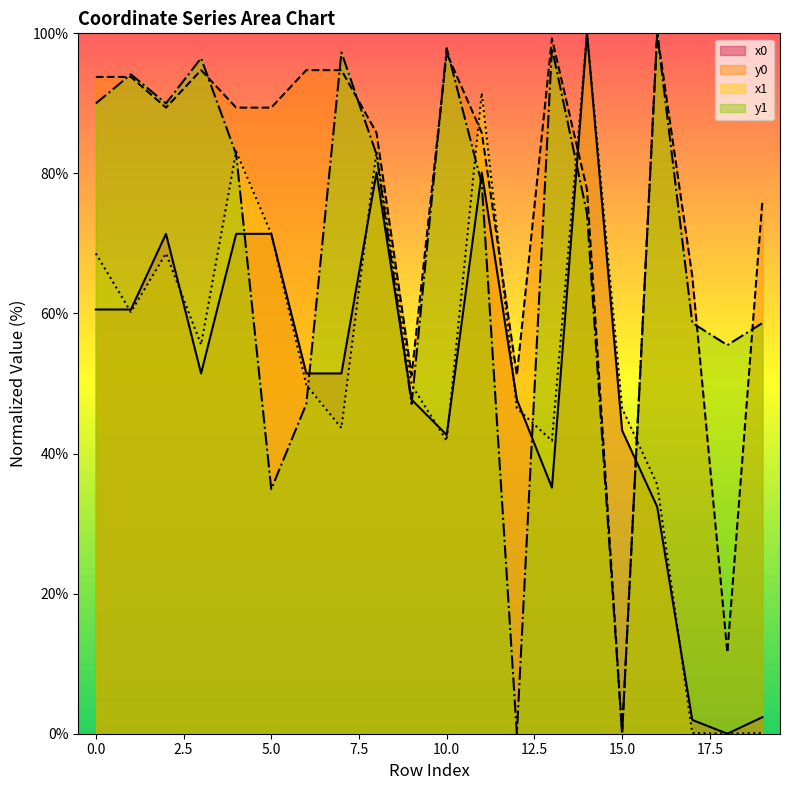

What is the approximate value of y1 at 9?

47.1